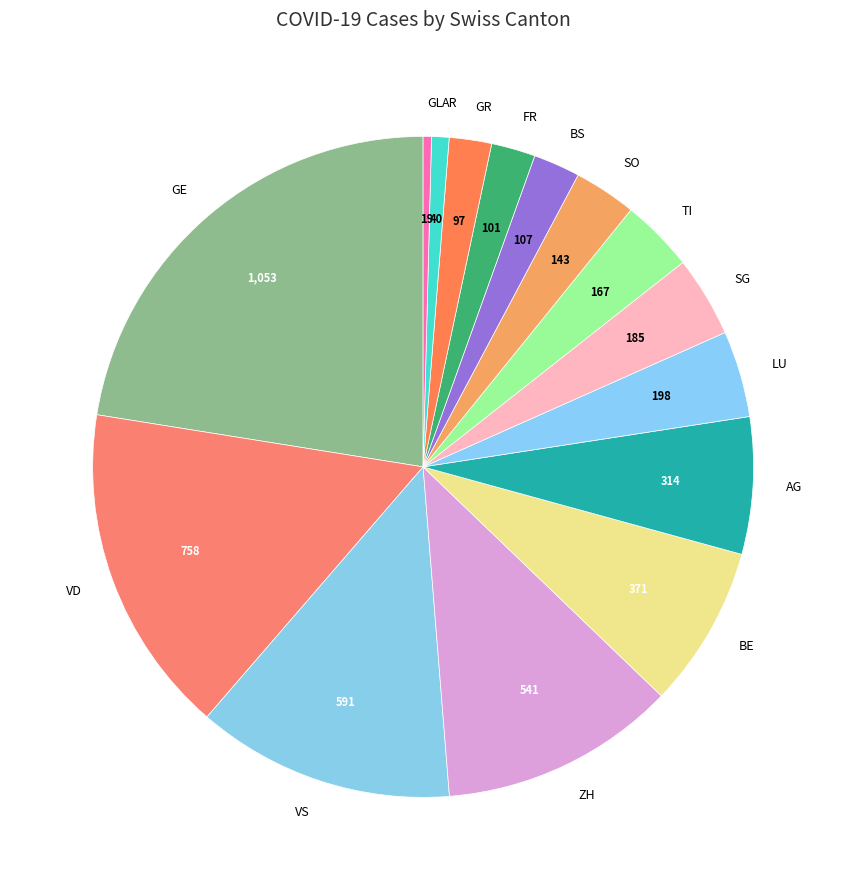

Which category has the biggest portion of the pie?

GE